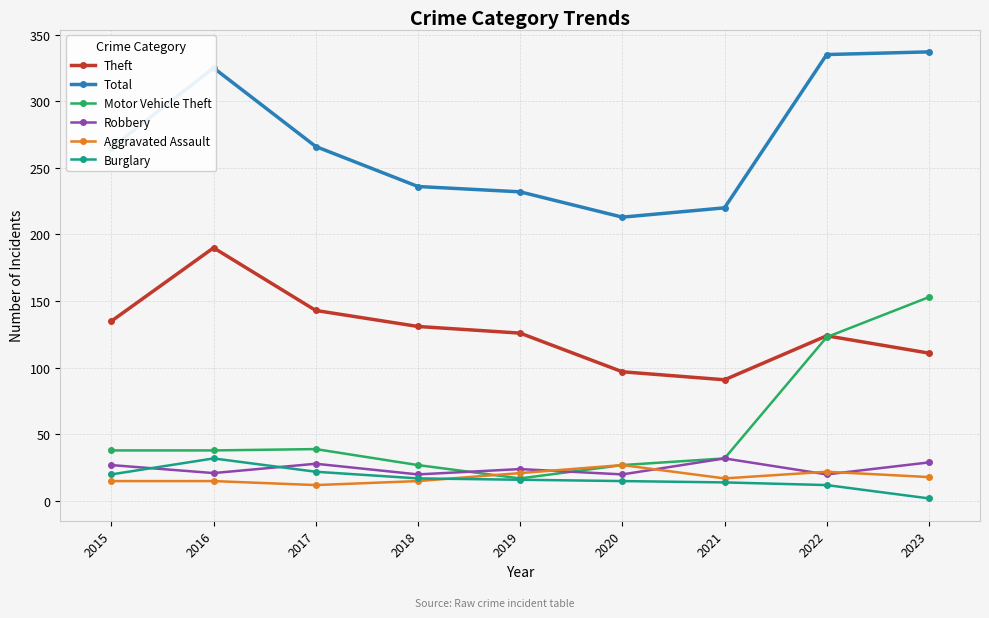

How many data points in Robbery are less than 24?

4